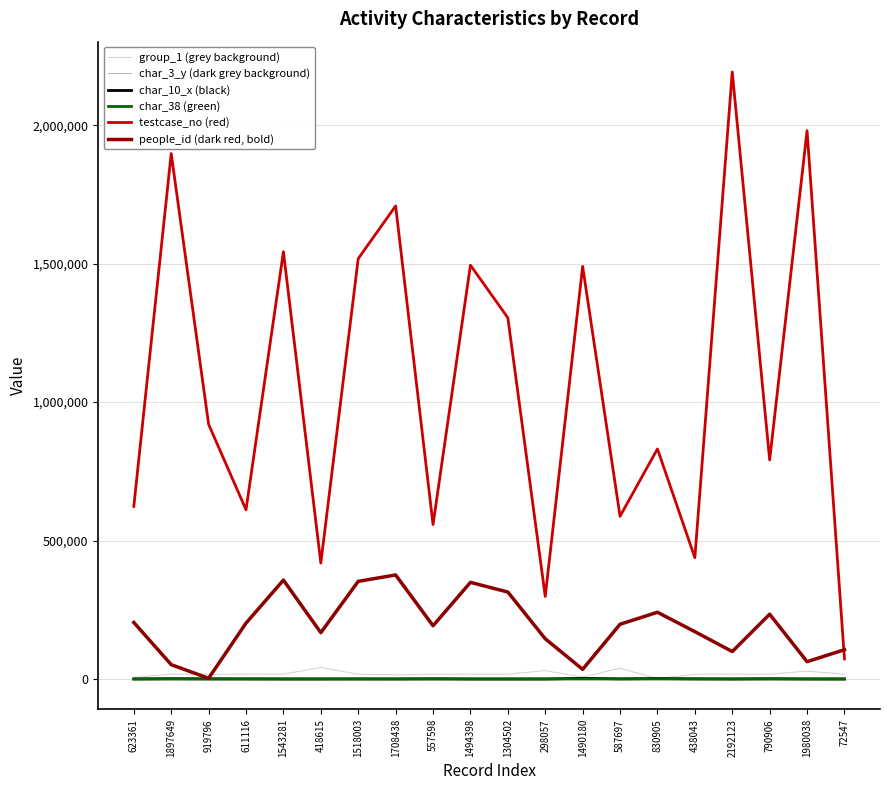

How many lines are shown in the chart?

6